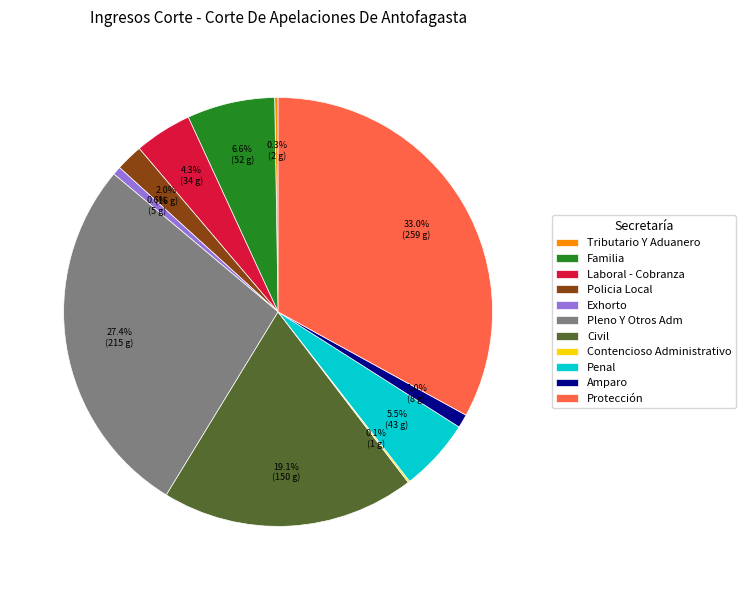

Which category has the biggest portion of the pie?

Protección